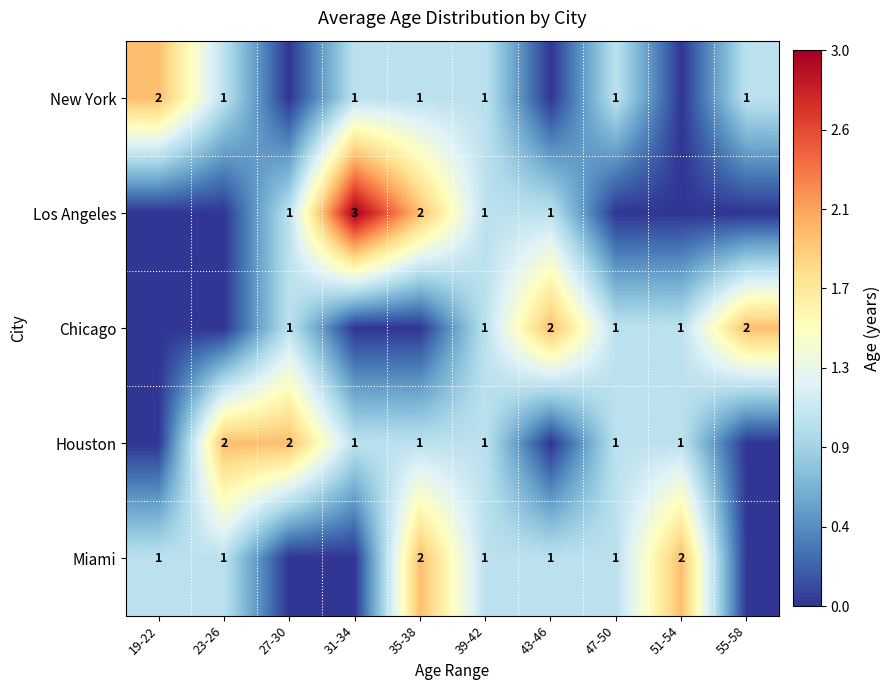

True or false: Houston has a value of 2 at 27-30.

True